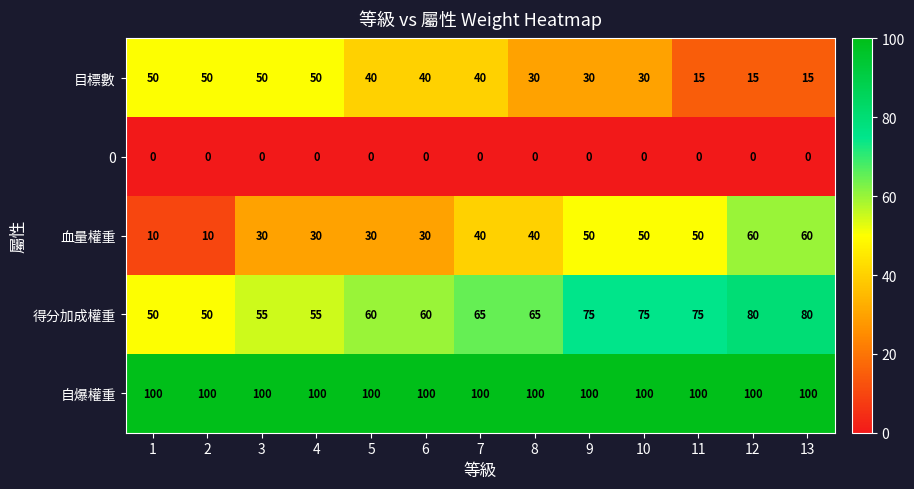

Is it true that 目標數 equals 34 at 1?

False